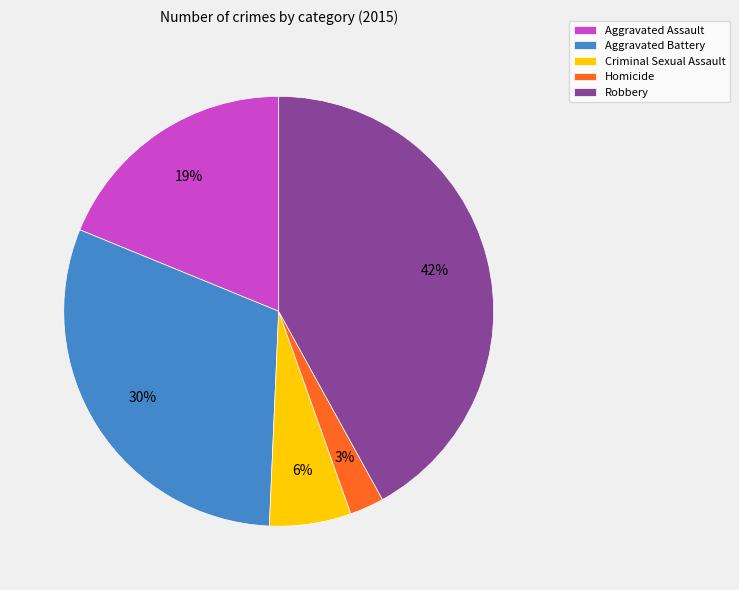

Which slice is the smallest?

Homicide